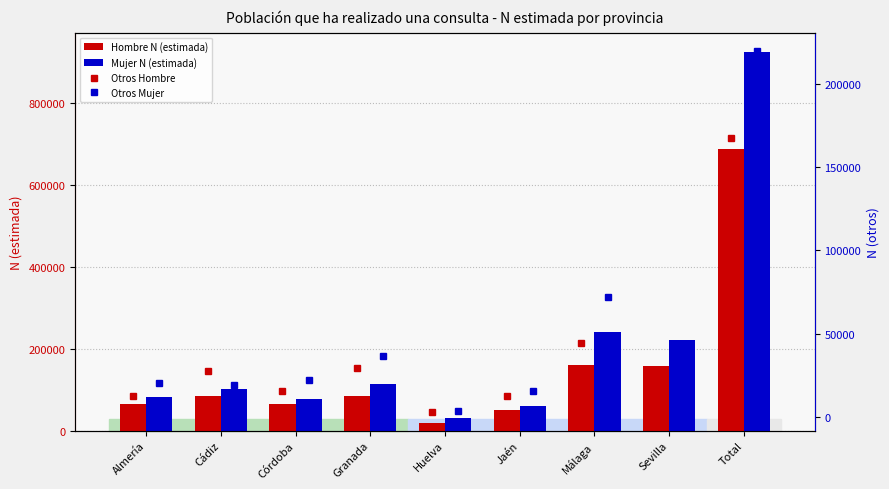

Where is Hombre N (estimada) nearest to the value 353729?

Málaga